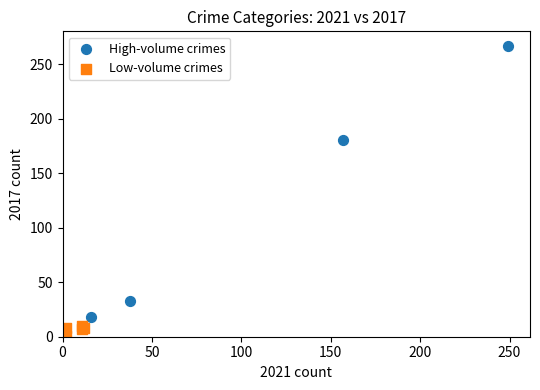

What are all the series names shown in the legend?

High-volume crimes, Low-volume crimes